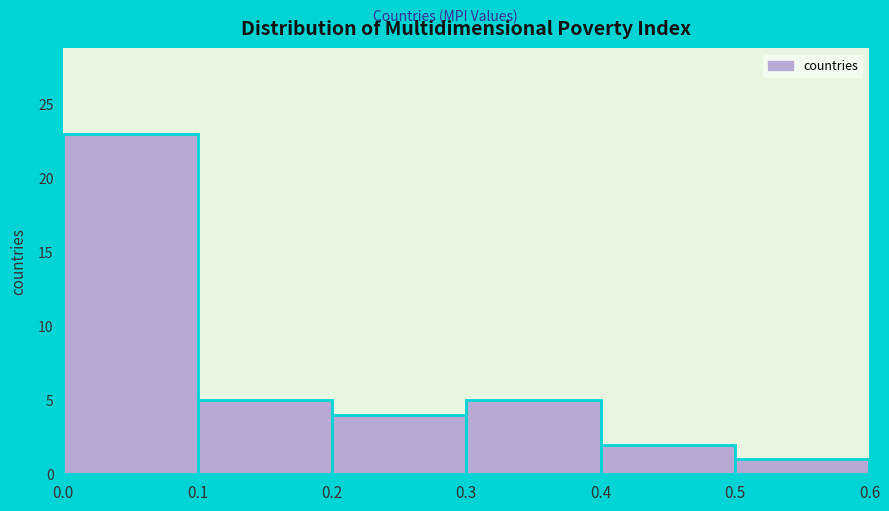

Reading left to right, transcribe this chart: for each bar, give the range it covers on the x-axis and its height. The values are not printed on the chart, so give them approximately, as read against the axis.

0.0 to 0.1: 23
0.1 to 0.2: 5
0.2 to 0.3: 4
0.3 to 0.4: 5
0.4 to 0.5: 2
0.5 to 0.6: 1